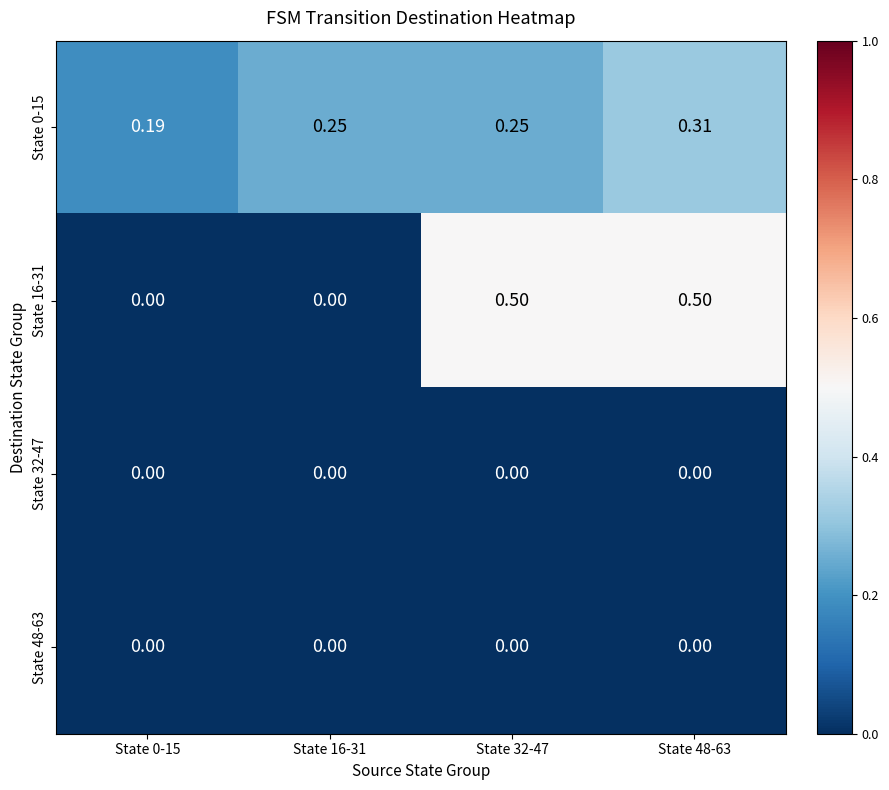

Reading left to right, transcribe all the data shown in this chart.

State 0-15: State 0-15=0.2	State 16-31=0.2	State 32-47=0.2	State 48-63=0.3
State 16-31: State 0-15=0.0	State 16-31=0.0	State 32-47=0.5	State 48-63=0.5
State 32-47: State 0-15=0.0	State 16-31=0.0	State 32-47=0.0	State 48-63=0.0
State 48-63: State 0-15=0.0	State 16-31=0.0	State 32-47=0.0	State 48-63=0.0